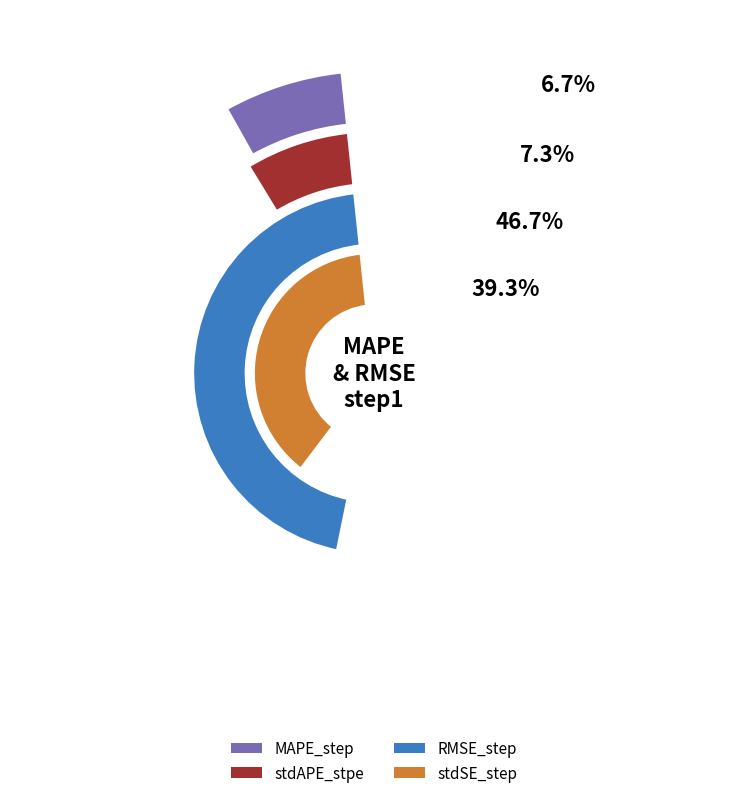

Count the number of slices in the pie.

4